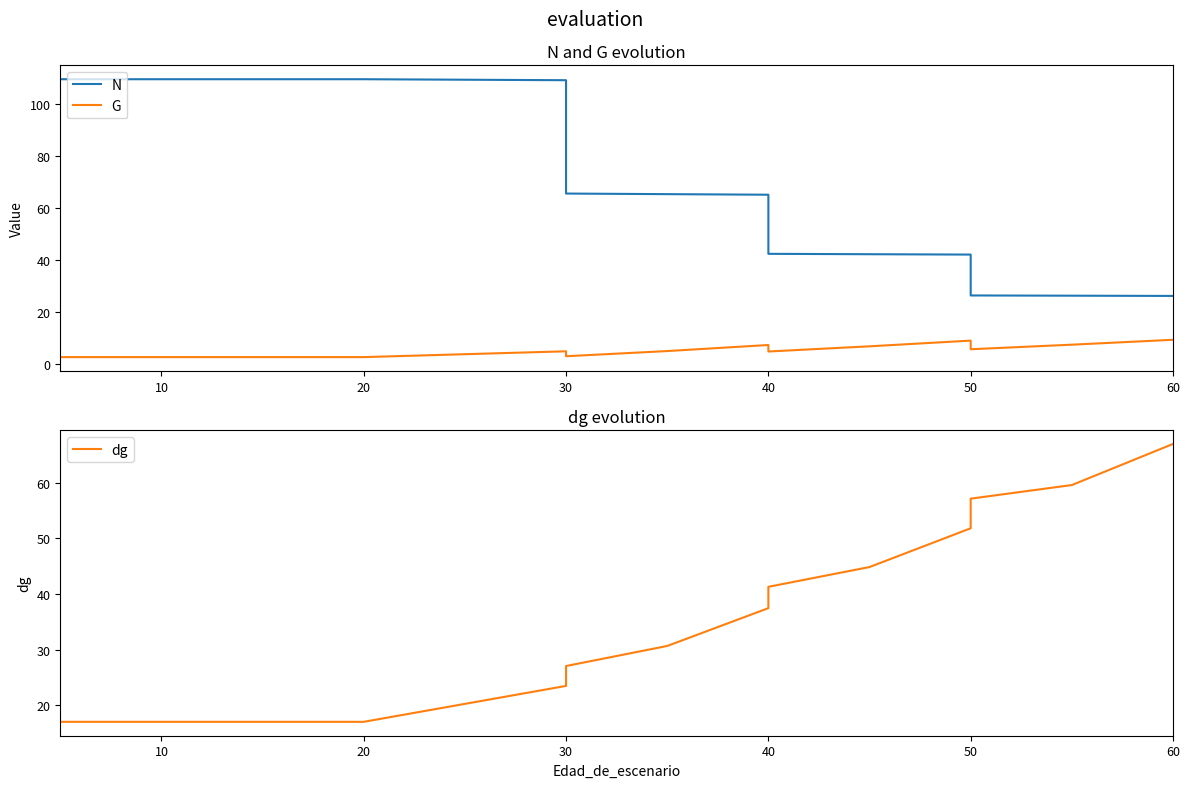

How many lines are shown in the chart?

3